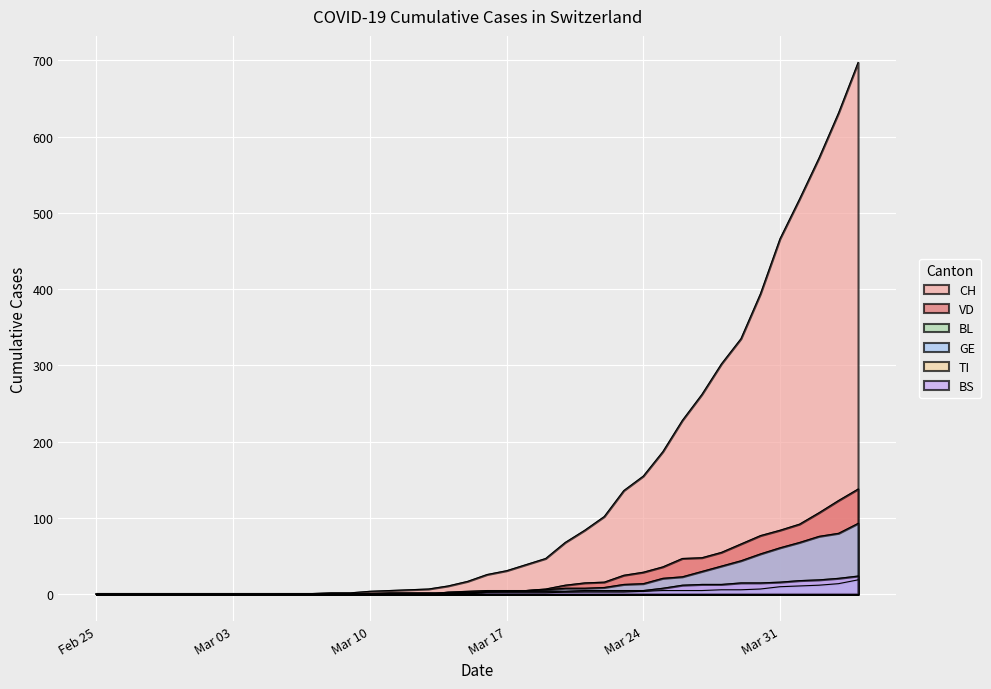

What is the maximum value shown in the chart?

697